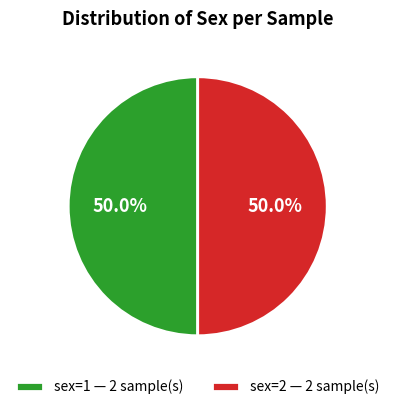

Combined, do sex=1 — 2 sample(s) and sex=2 — 2 sample(s) account for over 50%?

Yes